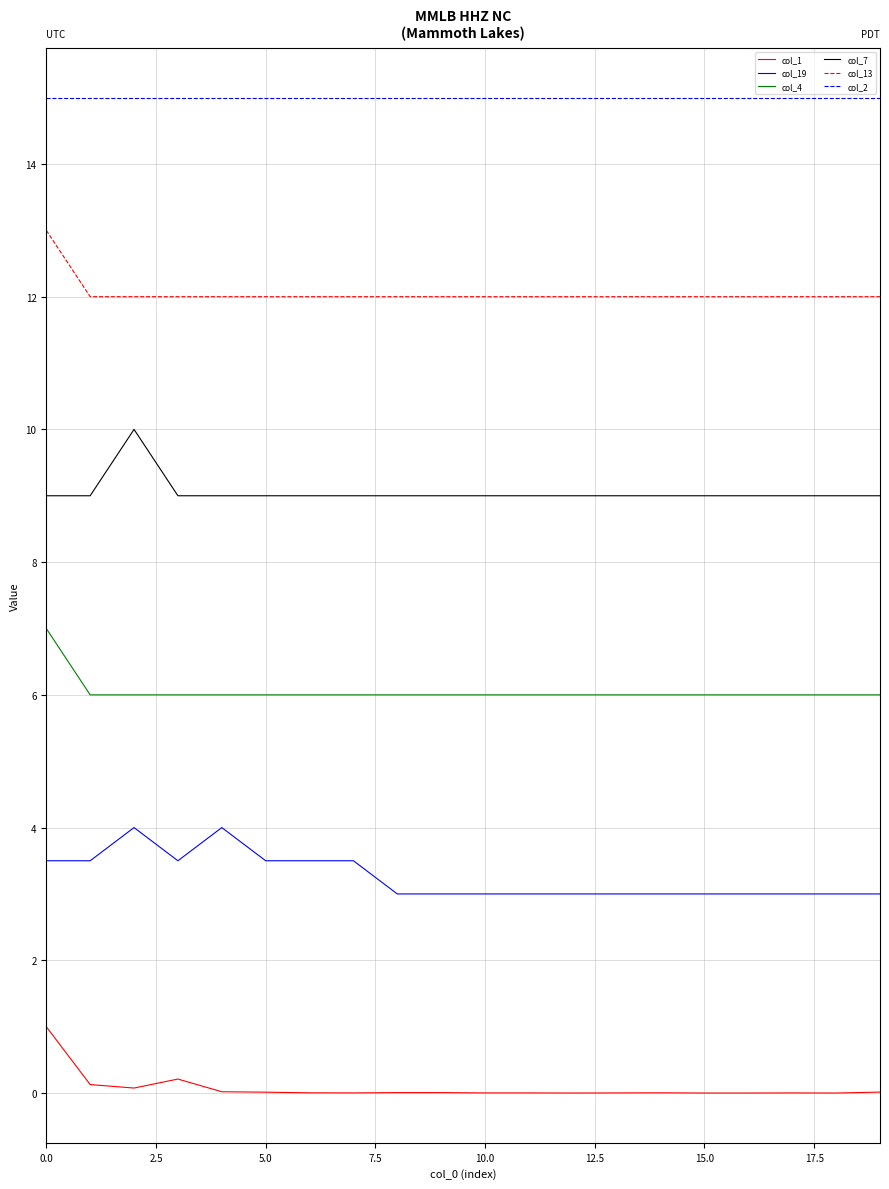

List the series in order of their overall mean, highest first.

col_2, col_13, col_7, col_4, col_19, col_1